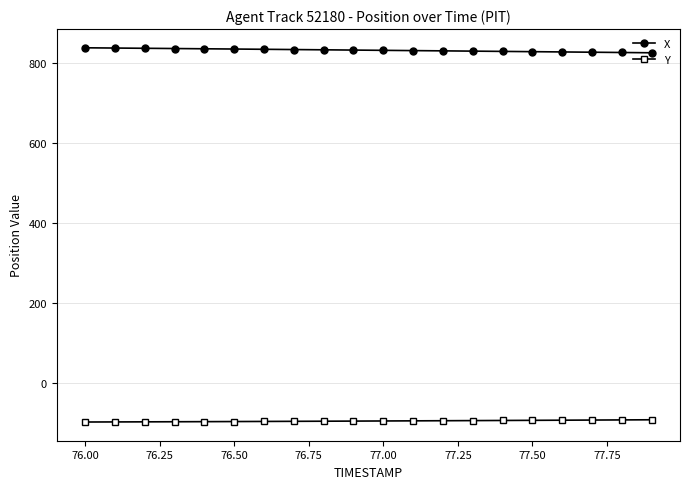

What is the sum of all X values?

16651.3